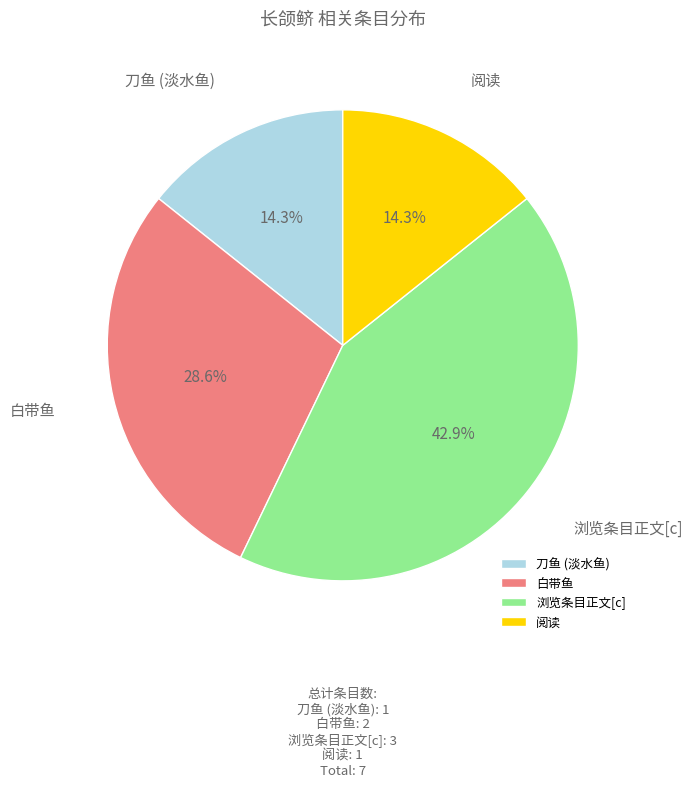

What is the ratio of the value at 阅读 to the value at 白带鱼?

0.5